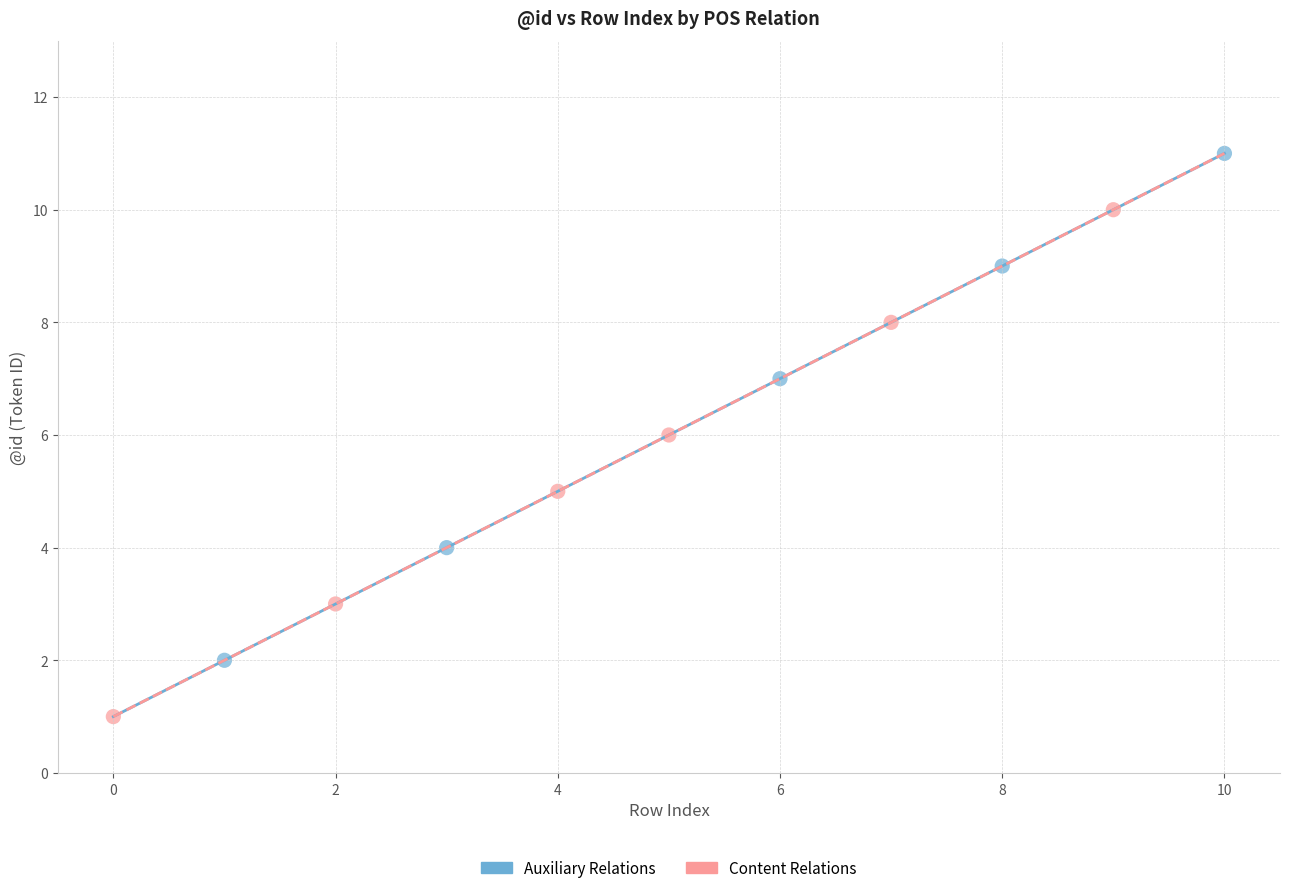

Which series contains the lowest Y value?

Content Relations